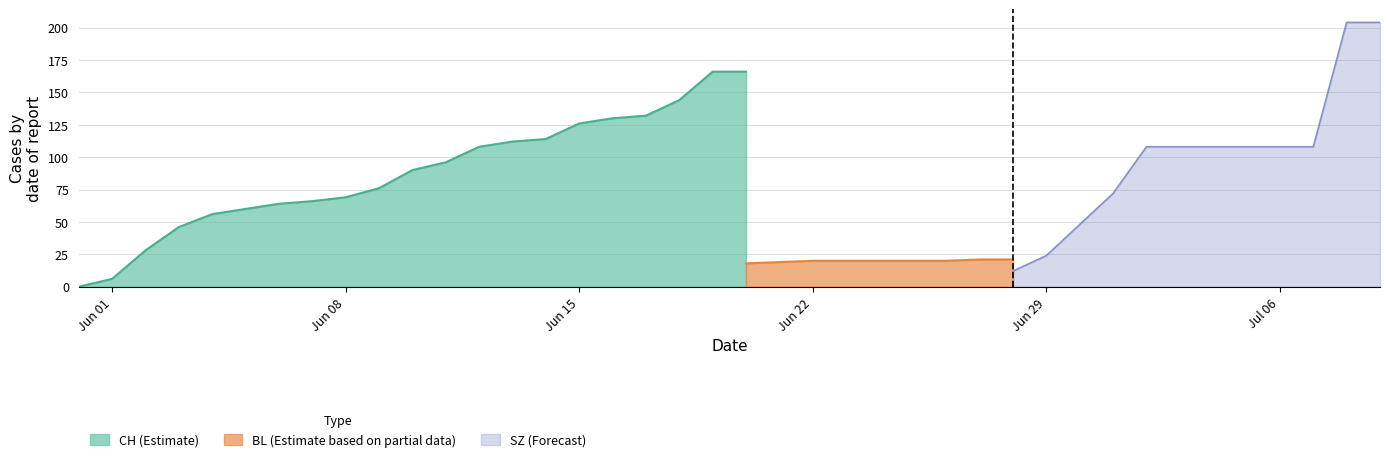

True or false: CH (Estimate) has a value of 110 at Jun 08.

False